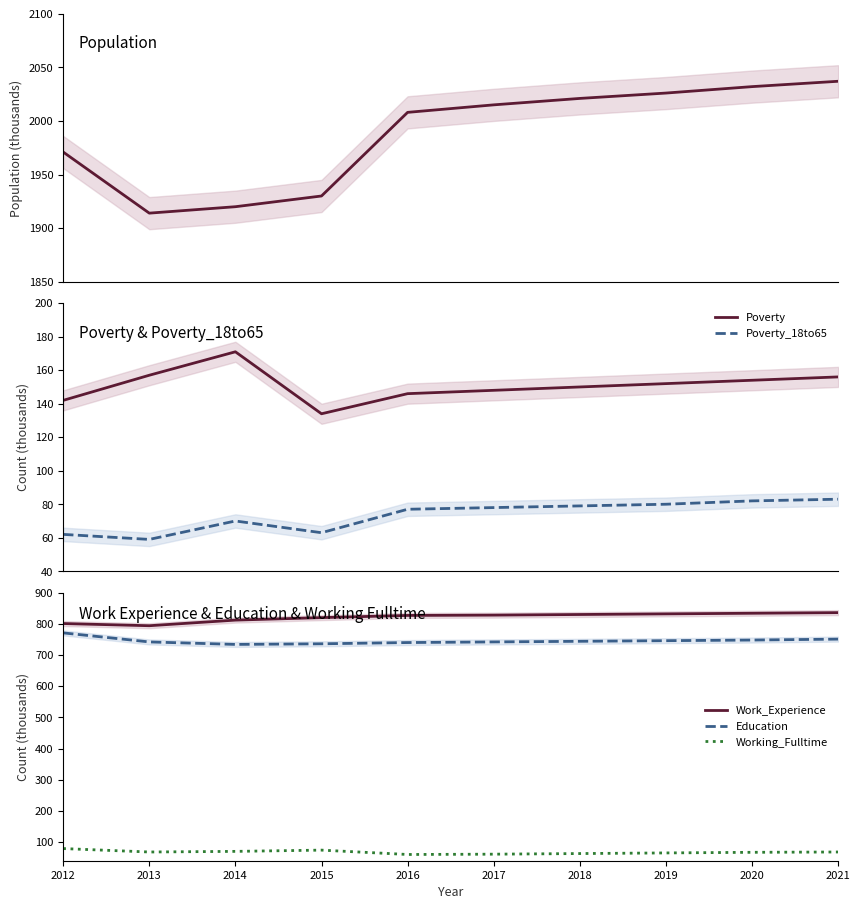

At which label does Poverty_18to65 first exceed 78?

2018